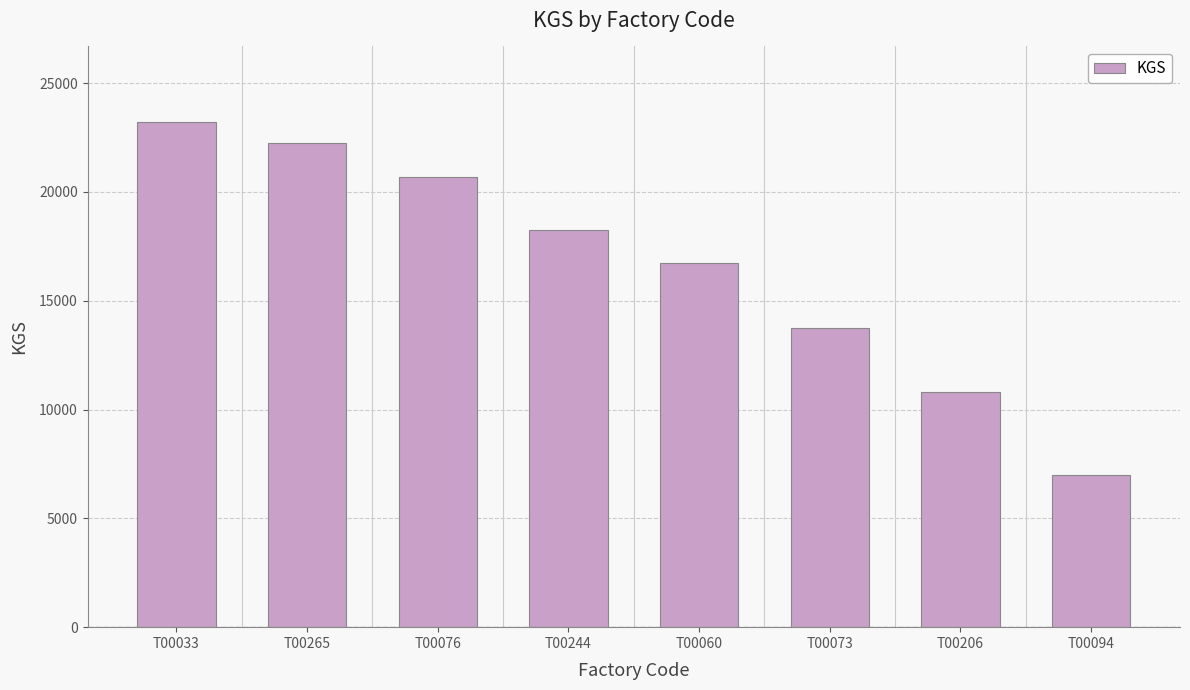

Reading left to right, what are all the values shown in this chart?

T00033=23200	T00265=22237	T00076=20700	T00244=18237	T00060=16730	T00073=13724	T00206=10812	T00094=7001